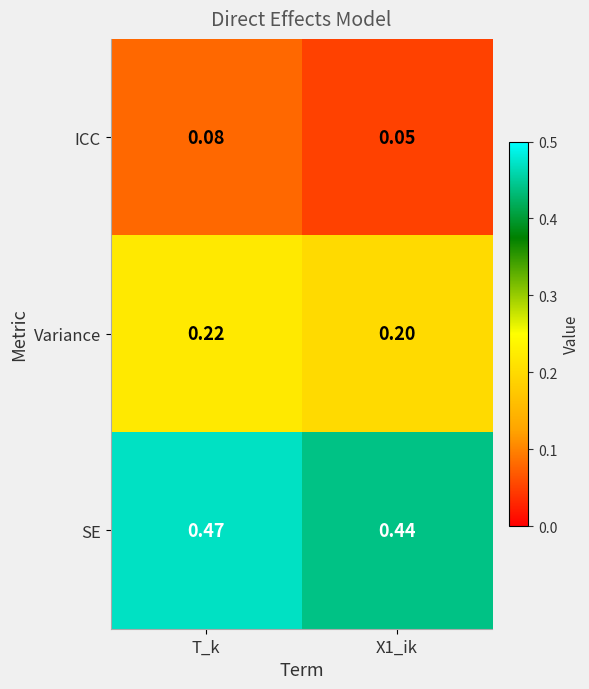

Which category has the highest value in the Variance series?

T_k